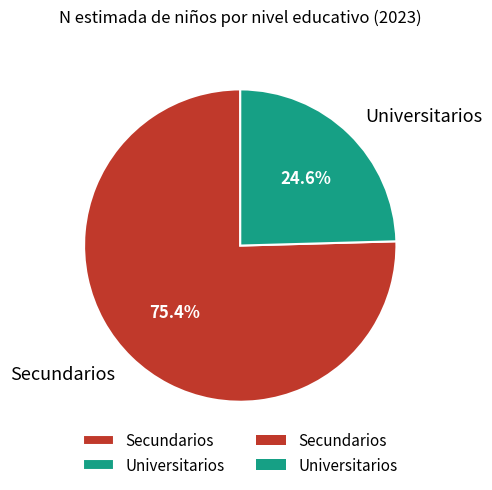

Combined, do Secundarios and Universitarios account for over 50%?

Yes